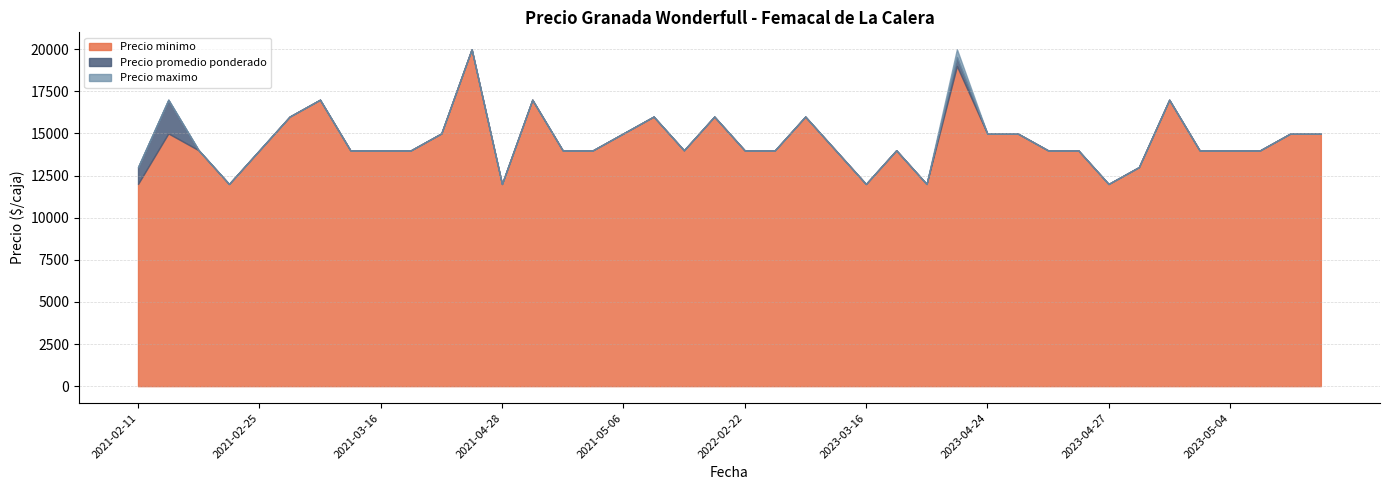

Is the value of Precio maximo at 2023-05-04 greater than the value of Precio minimo at 2021-04-29?

No